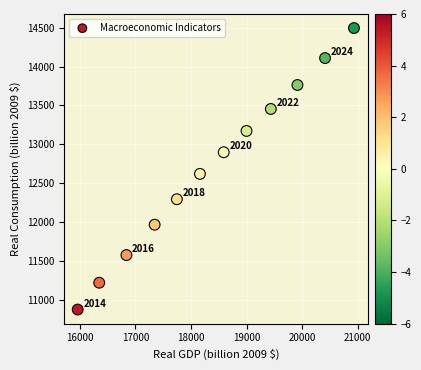

What is the range of X values (max minus min)?

4970.0